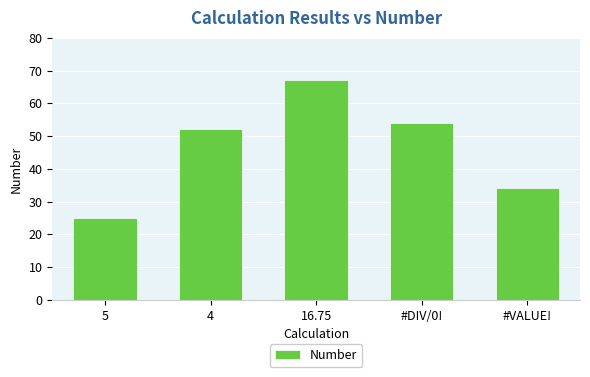

How many distinct data groups are displayed?

1